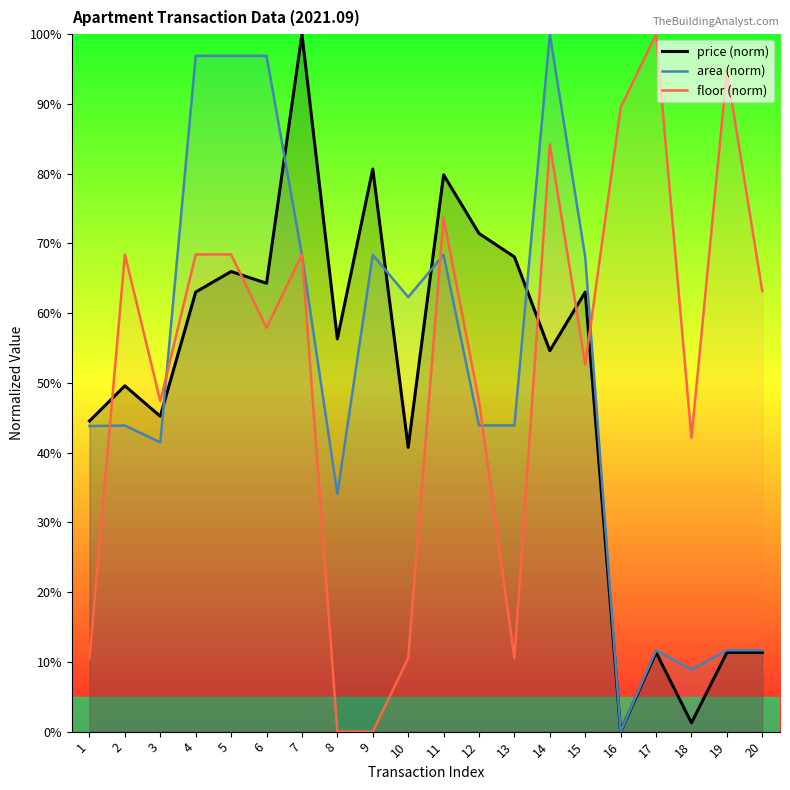

Reading right to left, what are all the values shown in this chart?

price (norm): 11.3	11.3	1.3	11.3	0.0	63.0	54.6	68.1	71.4	79.8	40.8	80.7	56.3	100.0	64.3	66.0	63.0	45.2	49.6	44.5
area (norm): 11.7	11.7	8.9	11.7	0.0	68.0	100.0	43.9	43.9	68.4	62.3	68.4	34.1	68.3	96.9	96.9	96.9	41.5	43.9	43.8
floor (norm): 63.2	94.7	42.1	100.0	89.5	52.6	84.2	10.5	47.4	73.7	10.5	0.0	0.0	68.4	57.9	68.4	68.4	47.4	68.4	10.5